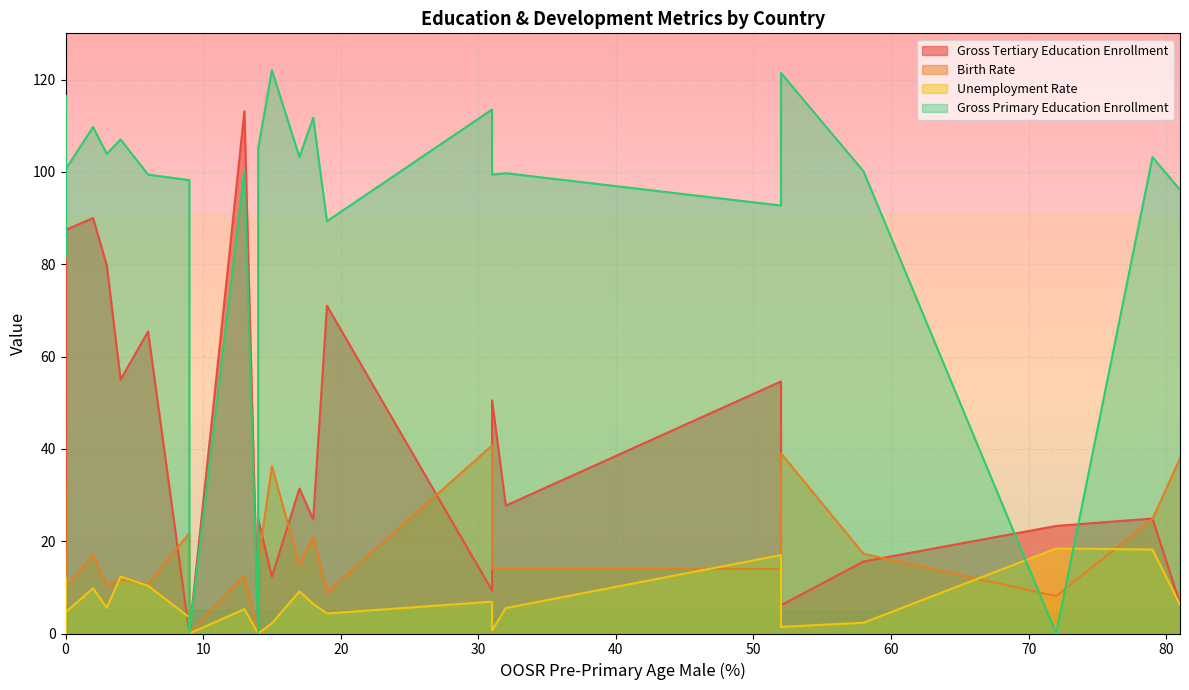

How many lines are shown in the chart?

4